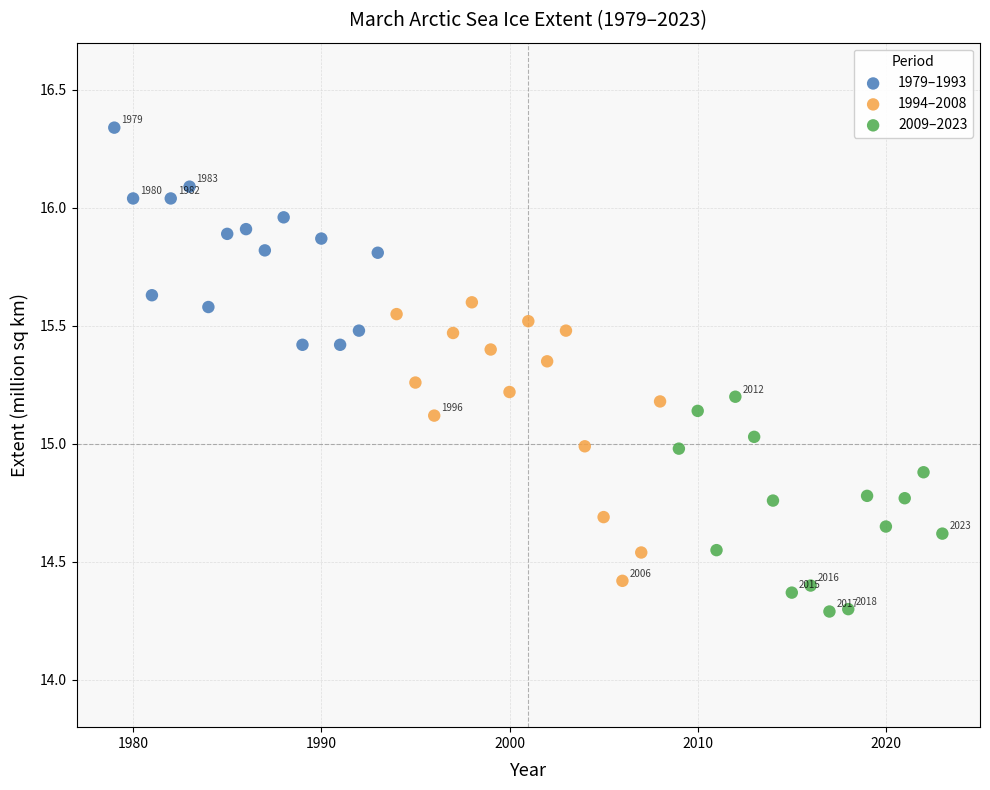

What are all the series names shown in the legend?

1979–1993, 1994–2008, 2009–2023